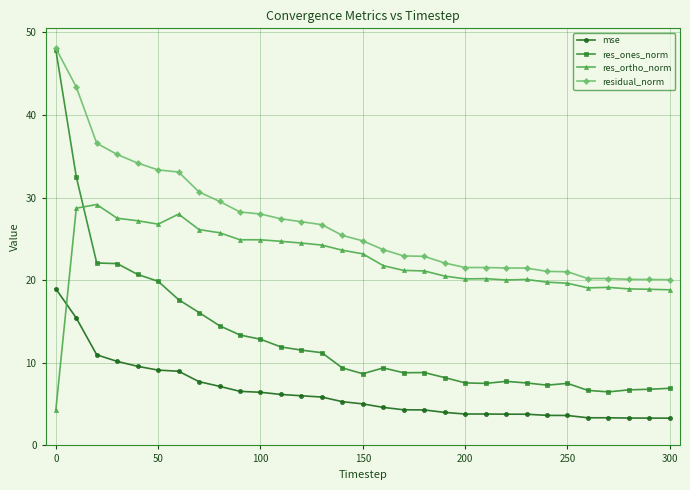

True or false: residual_norm and res_ortho_norm cross at least once.

False